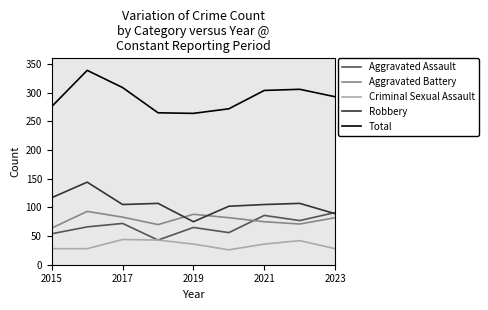

How many lines are shown in the chart?

5